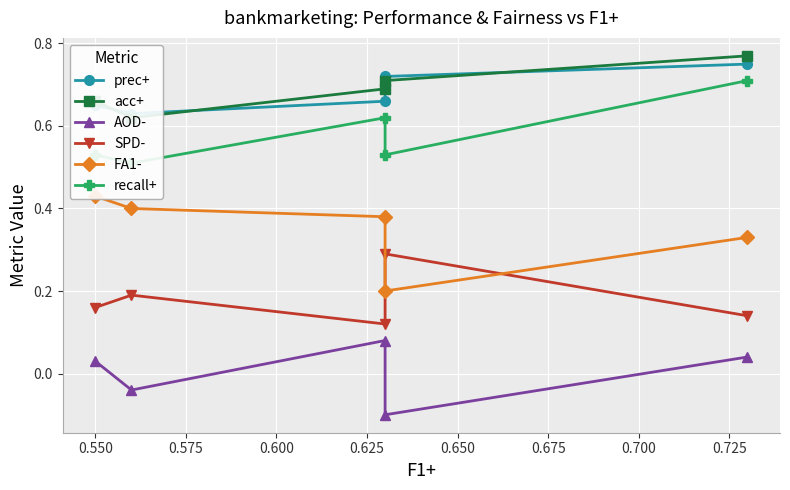

How many lines are shown in the chart?

6